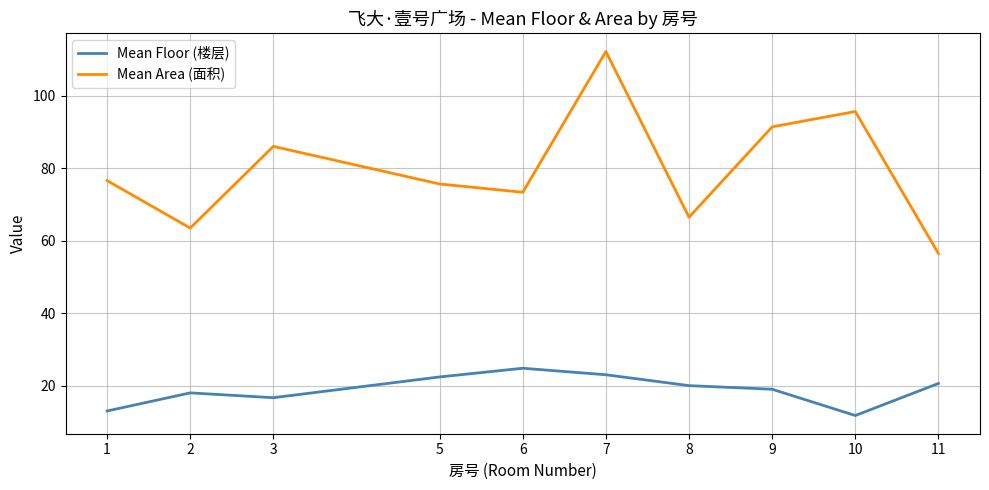

Is it true that Mean Floor (楼层) equals 20.6 at 11?

True